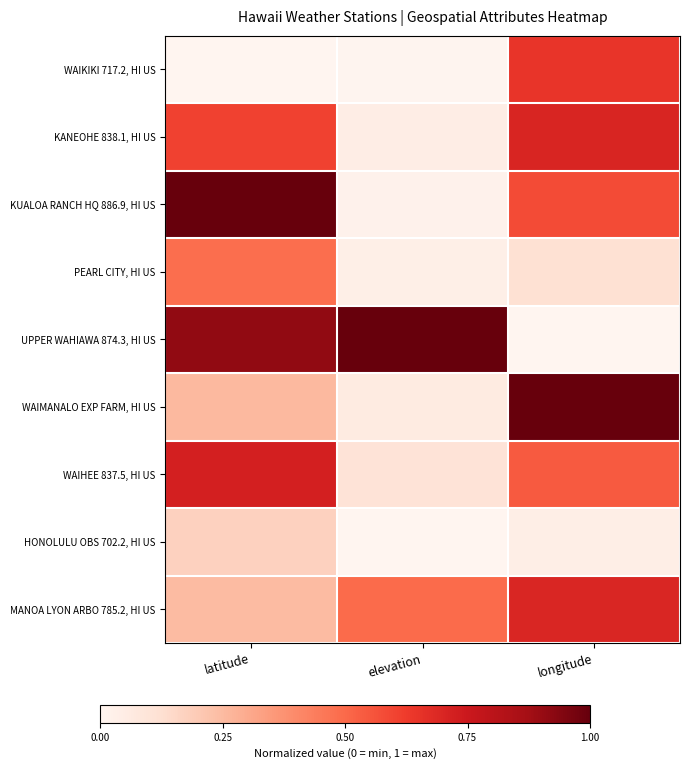

Which has a higher value, latitude or elevation?

elevation